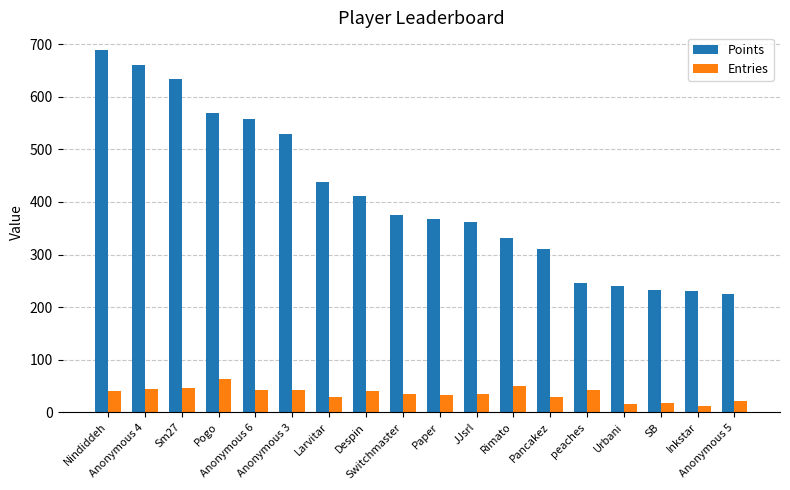

Between Switchmaster and Rimato, which series saw the biggest shift?

Points